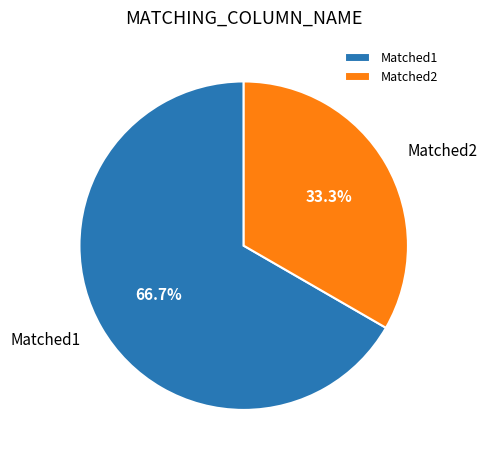

Count the number of slices in the pie.

2